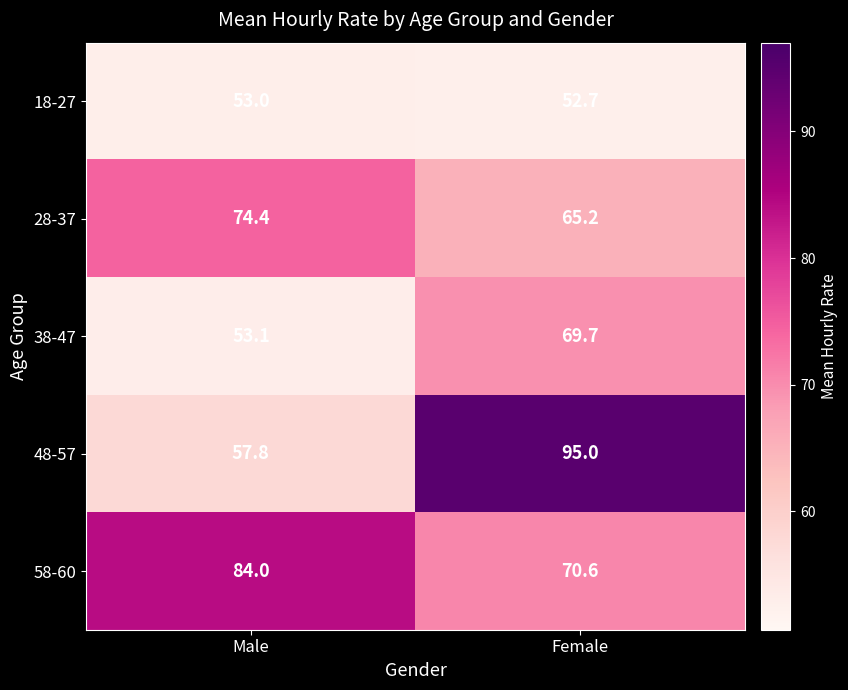

How many series are shown in this chart?

5